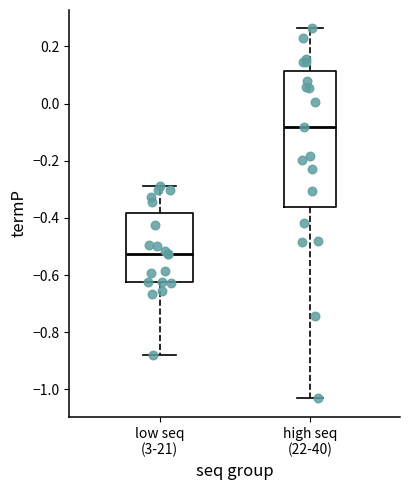

Which box is the tallest, from its lower edge to its upper edge?

high seq (22-40)